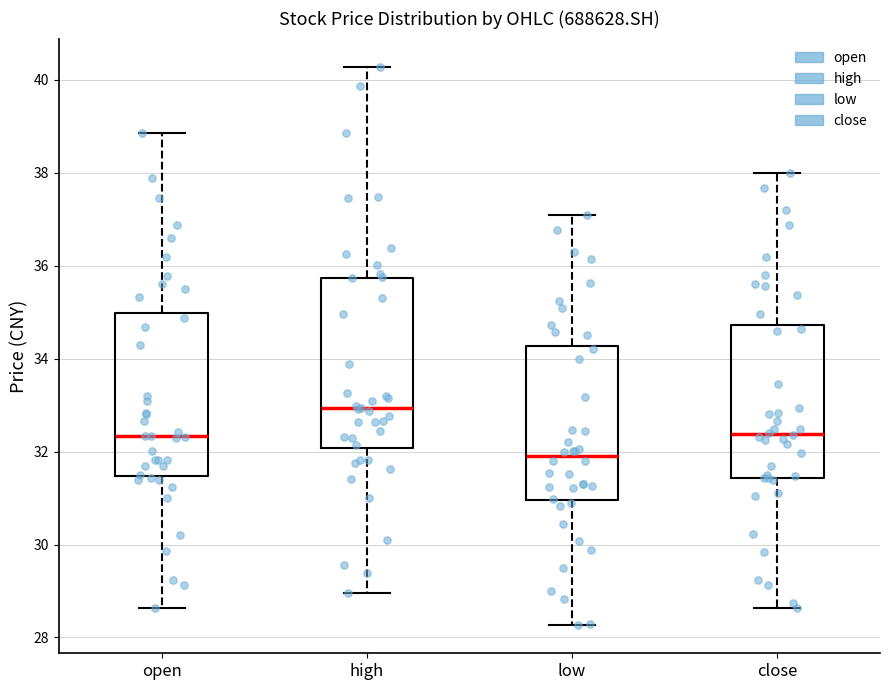

Reading left to right, transcribe this box plot: for each box, give where its median line is, the range the box spans, and where its two whiskers end, as read against the y-axis. The values are not printed on the chart, so give them approximately, as read against the axis.

open: median 32.4, box 31.4 to 35.0, whiskers 28.6 to 38.8
high: median 33.0, box 32.0 to 35.8, whiskers 29.0 to 40.2
low: median 32.0, box 31.0 to 34.2, whiskers 28.2 to 37.2
close: median 32.4, box 31.4 to 34.8, whiskers 28.6 to 38.0